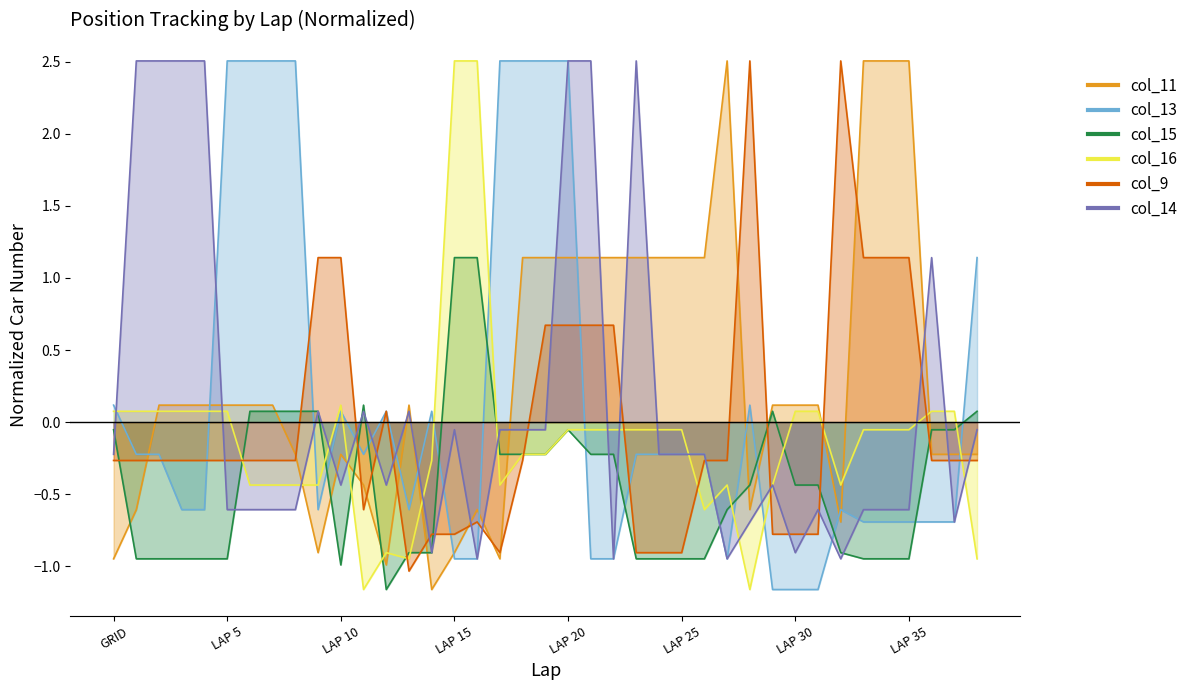

What is the label of the 30th point from the right?

LAP 9